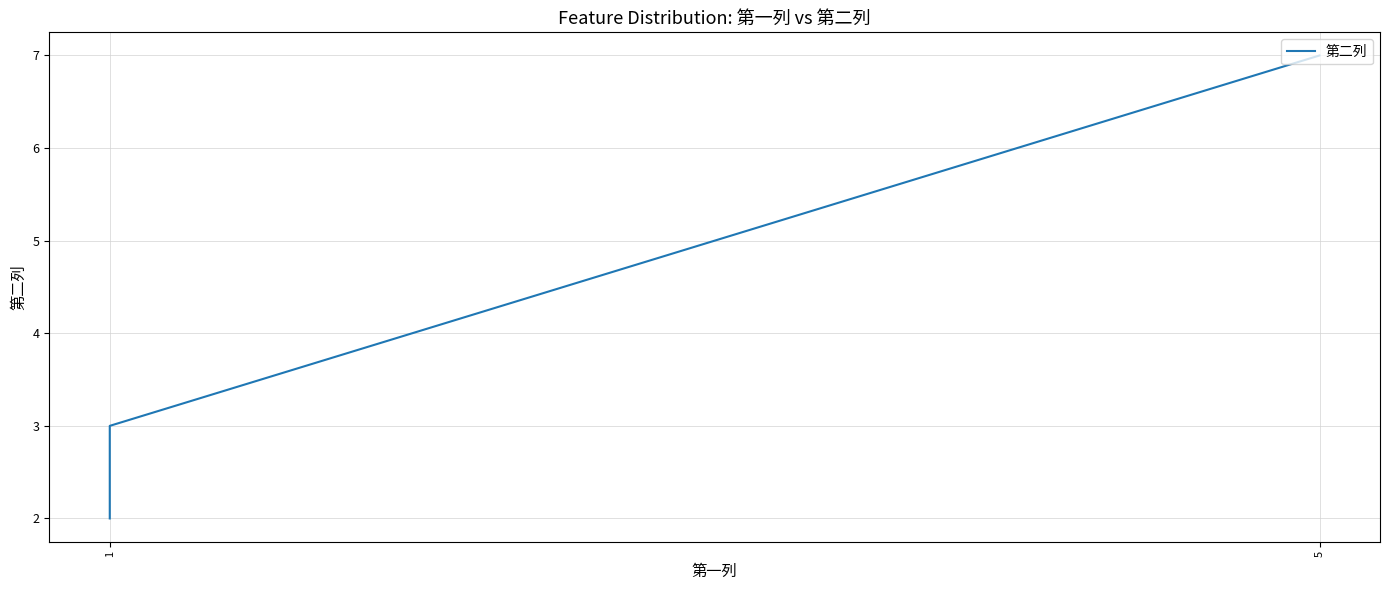

What is the label of the 3rd point from the right?

1